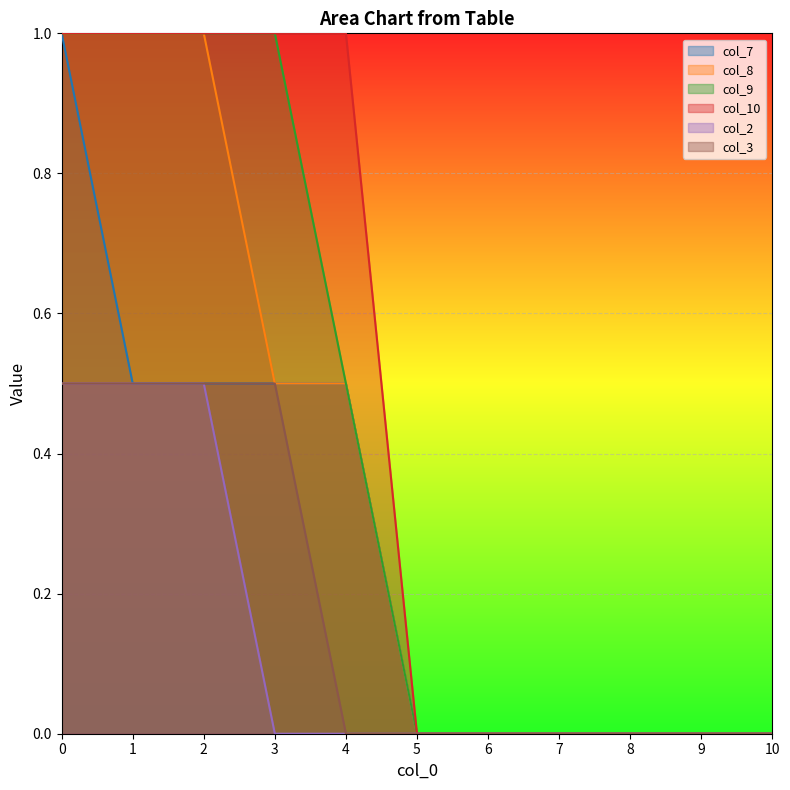

The col_9 series shows 1.0 at 2. True or false?

True